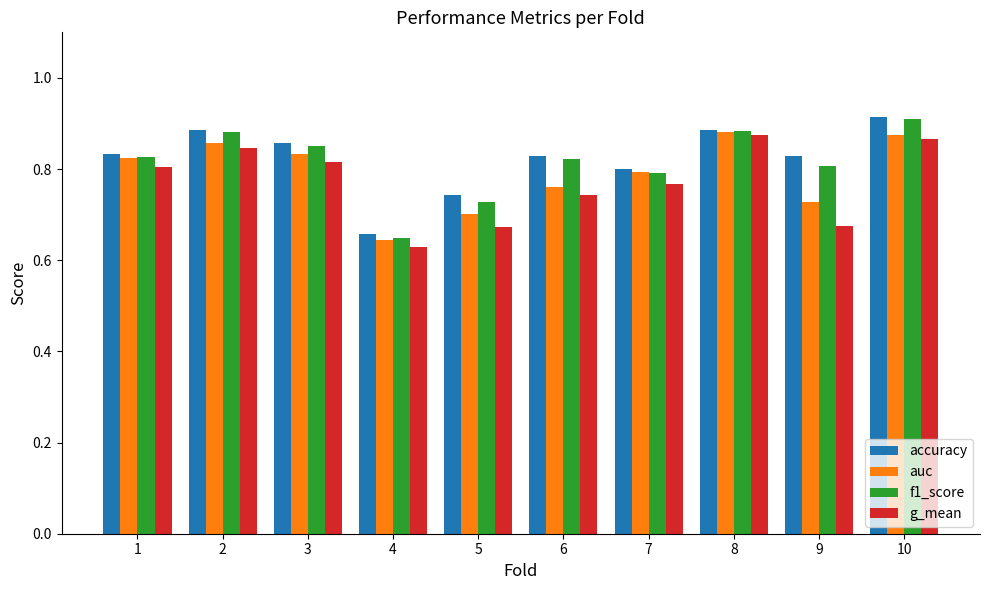

The g_mean series shows 0.3 at 5. True or false?

False